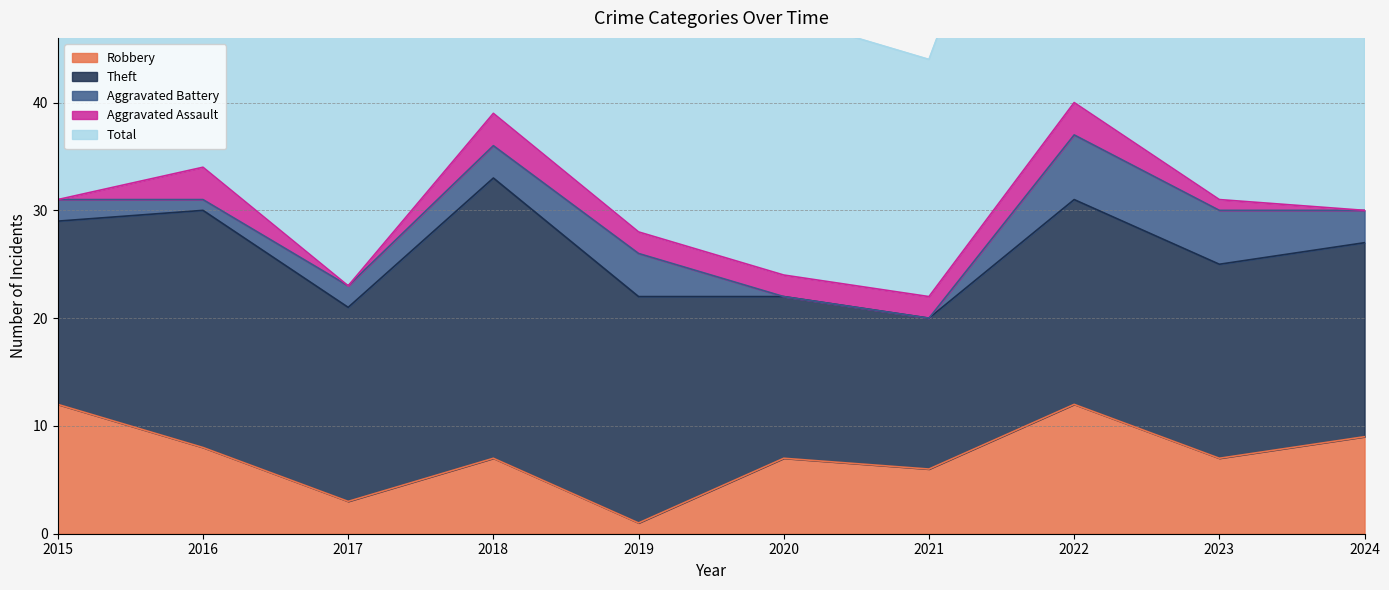

Rank the series by their maximum value, from lowest to highest.

Aggravated Assault, Aggravated Battery, Robbery, Theft, Total